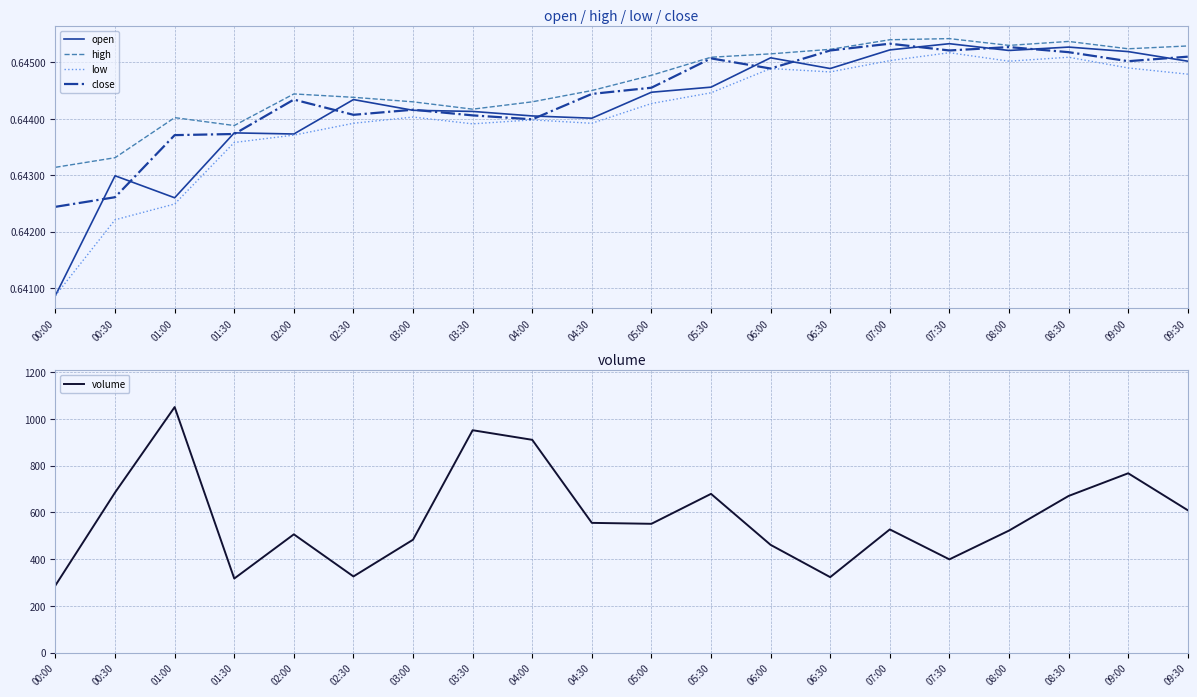

Reading left to right, transcribe all the data shown in this chart.

open: 00:00=0.6	00:30=0.6	01:00=0.6	01:30=0.6	02:00=0.6	02:30=0.6	03:00=0.6	03:30=0.6	04:00=0.6	04:30=0.6	05:00=0.6	05:30=0.6	06:00=0.6	06:30=0.6	07:00=0.6	07:30=0.6	08:00=0.6	08:30=0.6	09:00=0.6	09:30=0.6
high: 00:00=0.6	00:30=0.6	01:00=0.6	01:30=0.6	02:00=0.6	02:30=0.6	03:00=0.6	03:30=0.6	04:00=0.6	04:30=0.6	05:00=0.6	05:30=0.6	06:00=0.6	06:30=0.6	07:00=0.6	07:30=0.6	08:00=0.6	08:30=0.6	09:00=0.6	09:30=0.6
low: 00:00=0.6	00:30=0.6	01:00=0.6	01:30=0.6	02:00=0.6	02:30=0.6	03:00=0.6	03:30=0.6	04:00=0.6	04:30=0.6	05:00=0.6	05:30=0.6	06:00=0.6	06:30=0.6	07:00=0.6	07:30=0.6	08:00=0.6	08:30=0.6	09:00=0.6	09:30=0.6
close: 00:00=0.6	00:30=0.6	01:00=0.6	01:30=0.6	02:00=0.6	02:30=0.6	03:00=0.6	03:30=0.6	04:00=0.6	04:30=0.6	05:00=0.6	05:30=0.6	06:00=0.6	06:30=0.6	07:00=0.6	07:30=0.6	08:00=0.6	08:30=0.6	09:00=0.6	09:30=0.6
volume: 00:00=288.0	00:30=685.0	01:00=1050.0	01:30=317.0	02:00=506.0	02:30=326.0	03:00=483.0	03:30=951.0	04:00=910.0	04:30=555.0	05:00=551.0	05:30=679.0	06:00=461.0	06:30=323.0	07:00=527.0	07:30=399.0	08:00=522.0	08:30=670.0	09:00=767.0	09:30=609.0